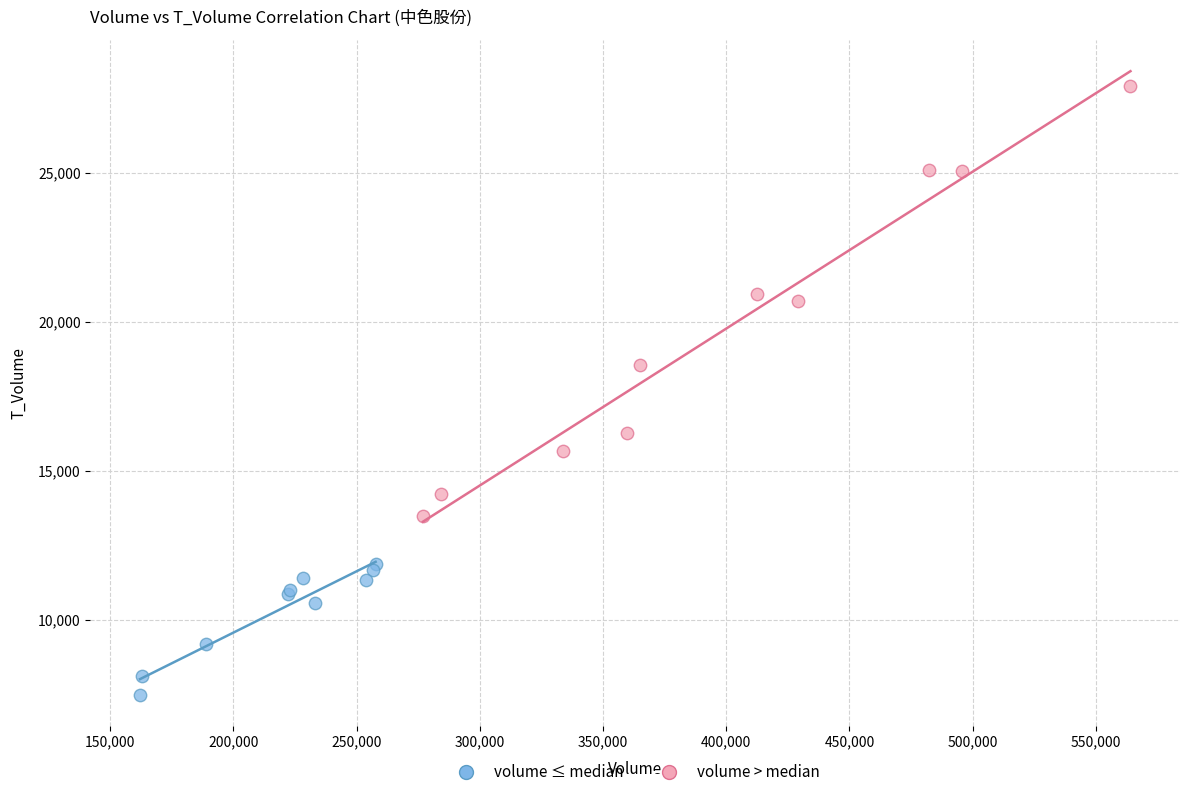

Which series contains the highest Y value?

volume > median